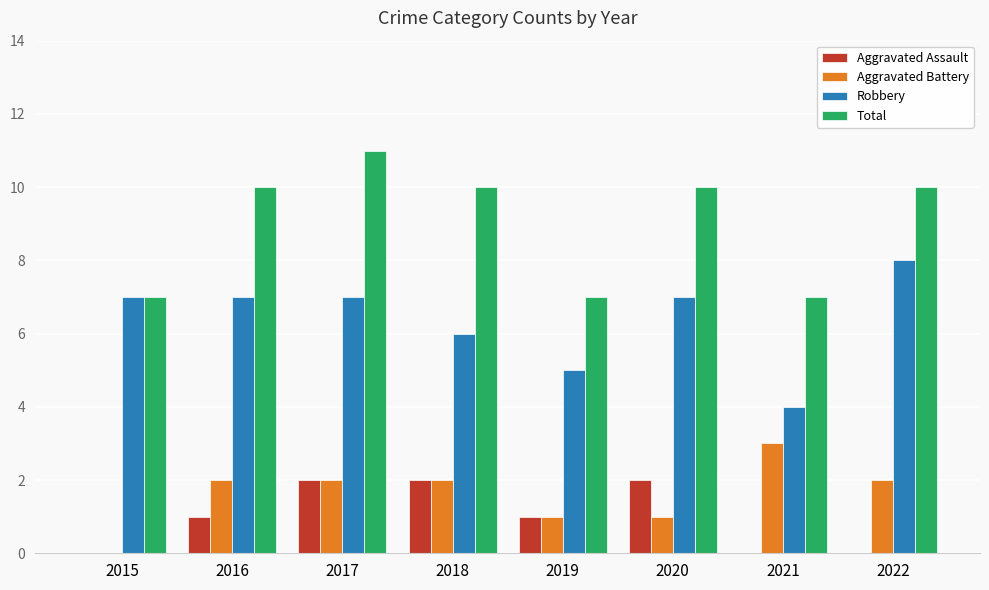

What is the sum of the Aggravated Assault values at 2020 and 2016?

3